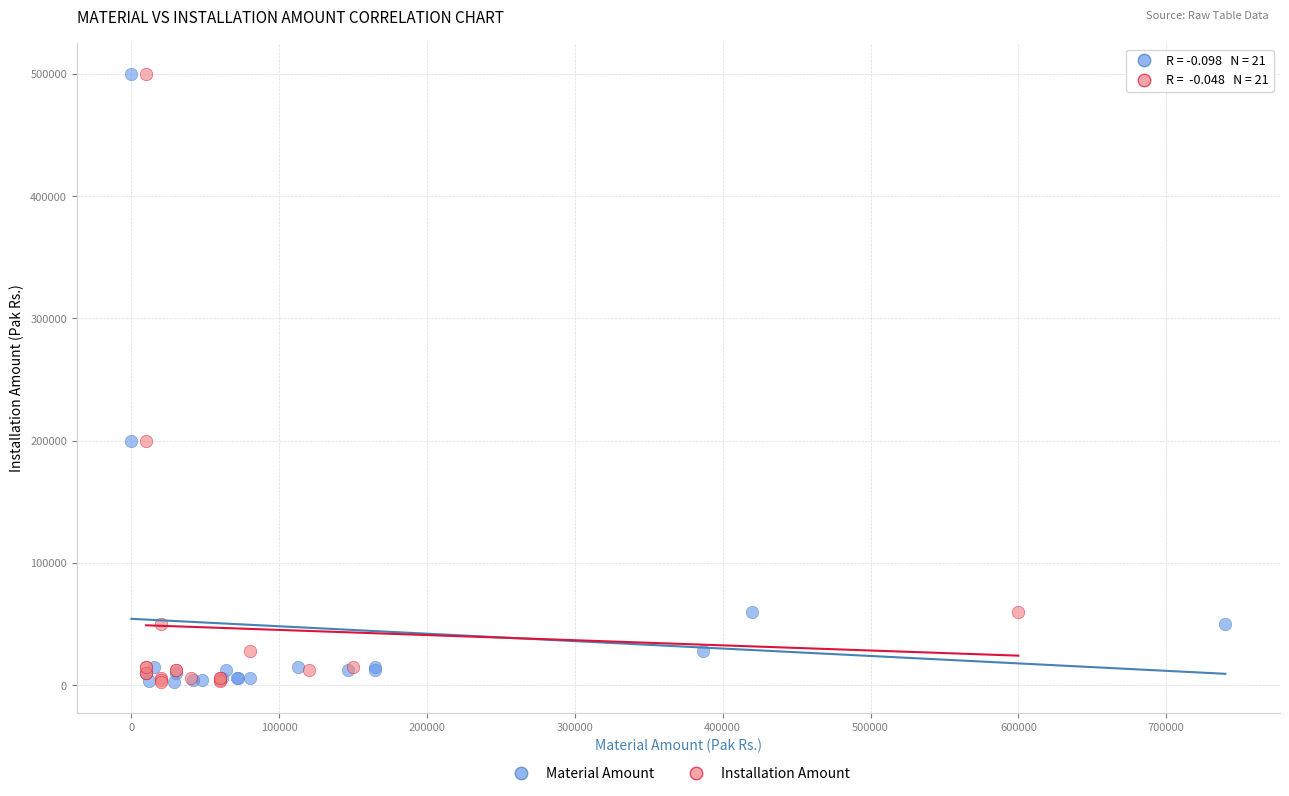

What are all the series names shown in the legend?

Material Amount, Installation Amount